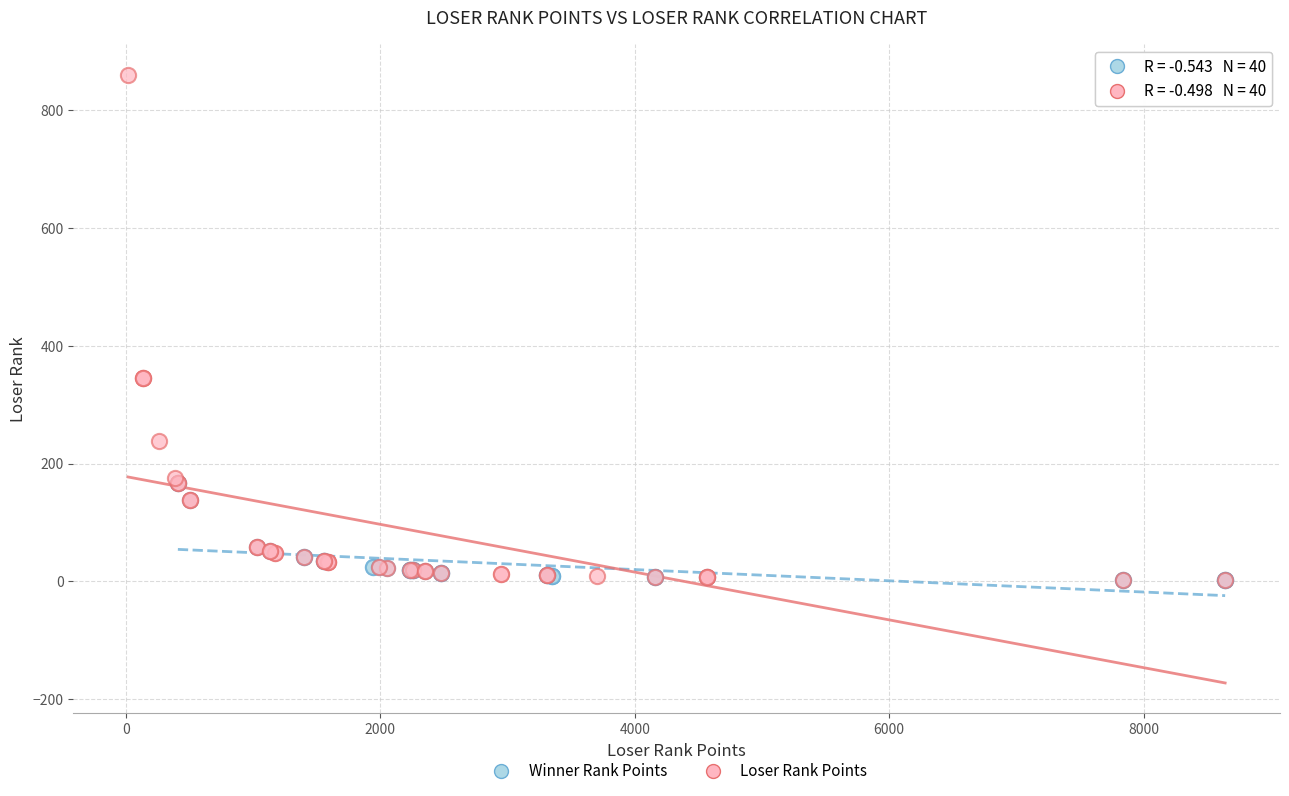

Which series reaches the maximum Y coordinate?

Loser Rank Points